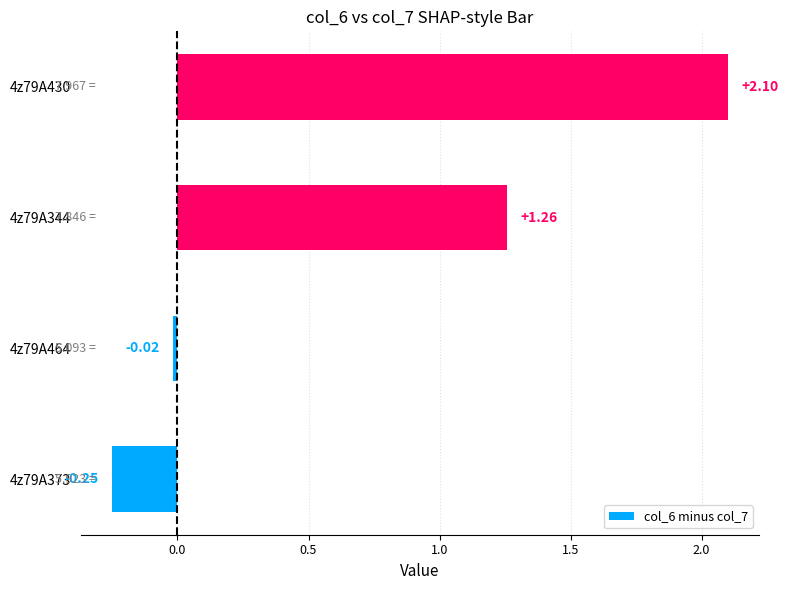

Rank the categories by value from highest to lowest.

4z79A430, 4z79A344, 4z79A464, 4z79A373